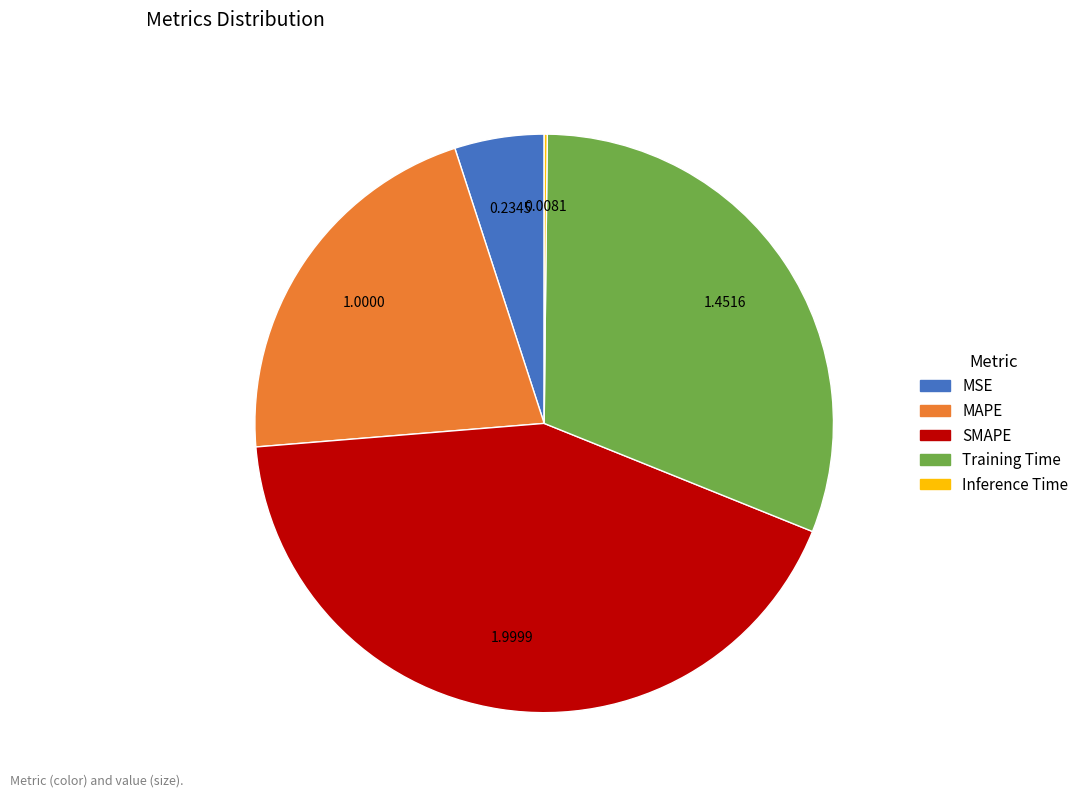

What is the largest slice in the pie chart?

SMAPE